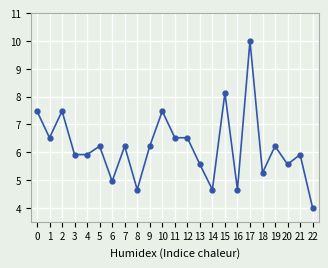

True or false: the data shows 3.7 at 3.

False